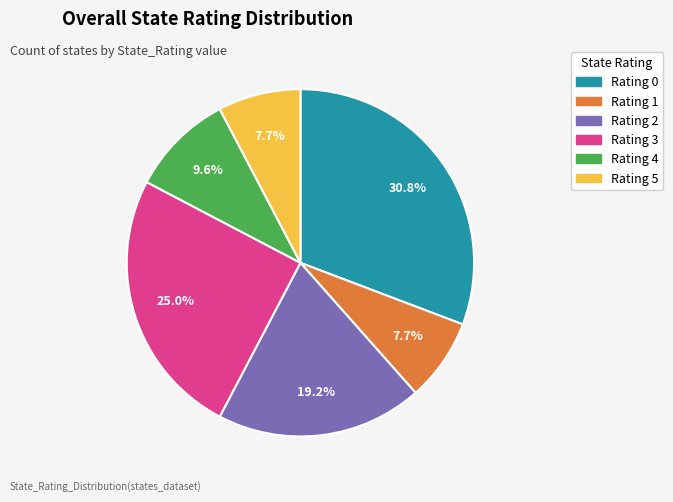

Which category has the biggest portion of the pie?

Rating 0